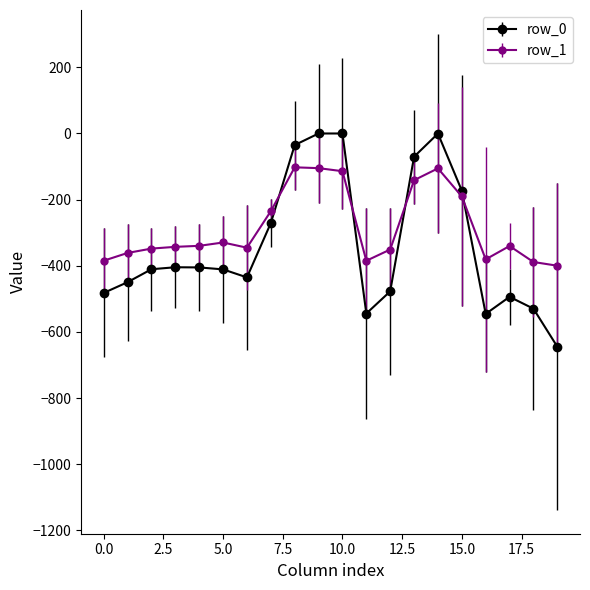

Is this an area chart (filled region under the line)?

No